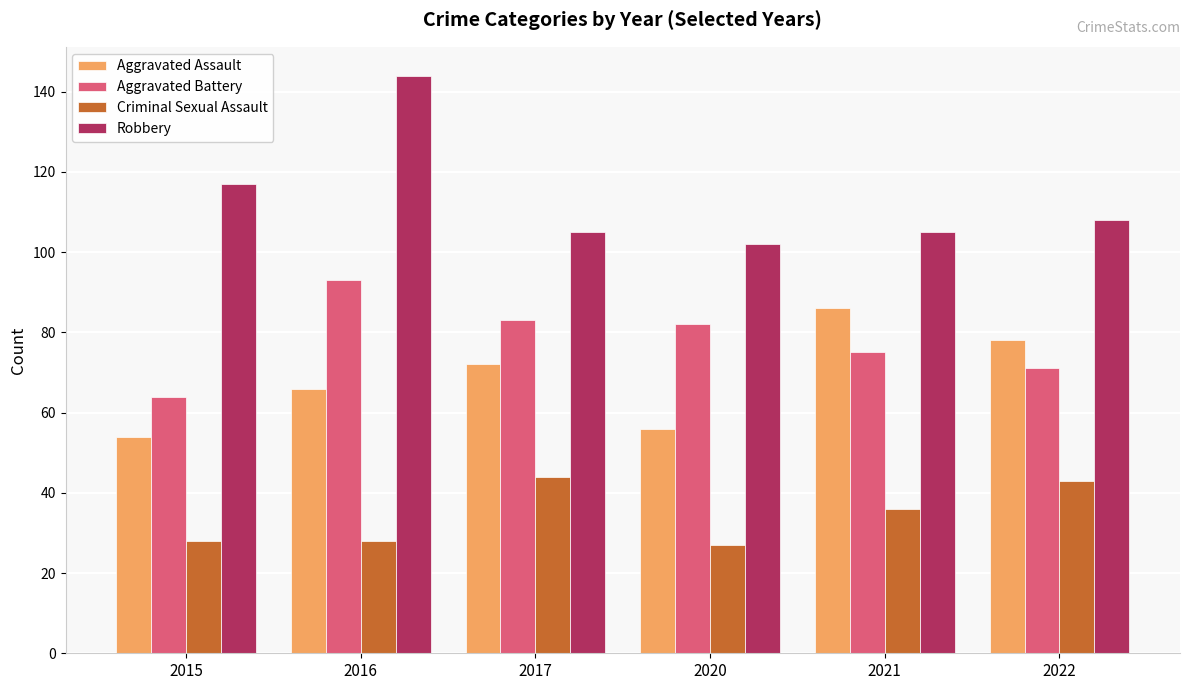

The Criminal Sexual Assault series shows 43 at 2022. True or false?

True